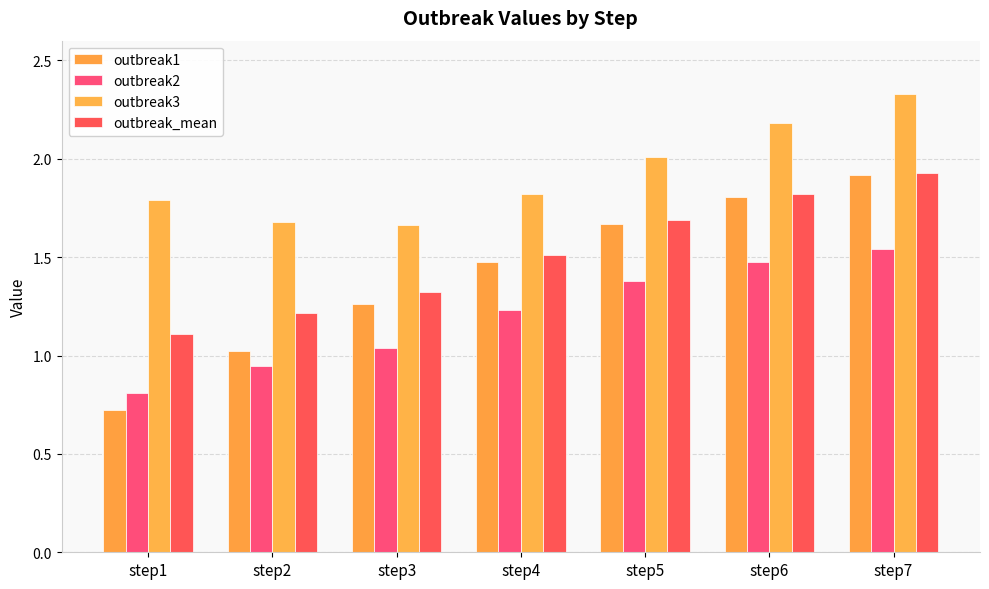

What is the sum of all outbreak_mean values?

10.6